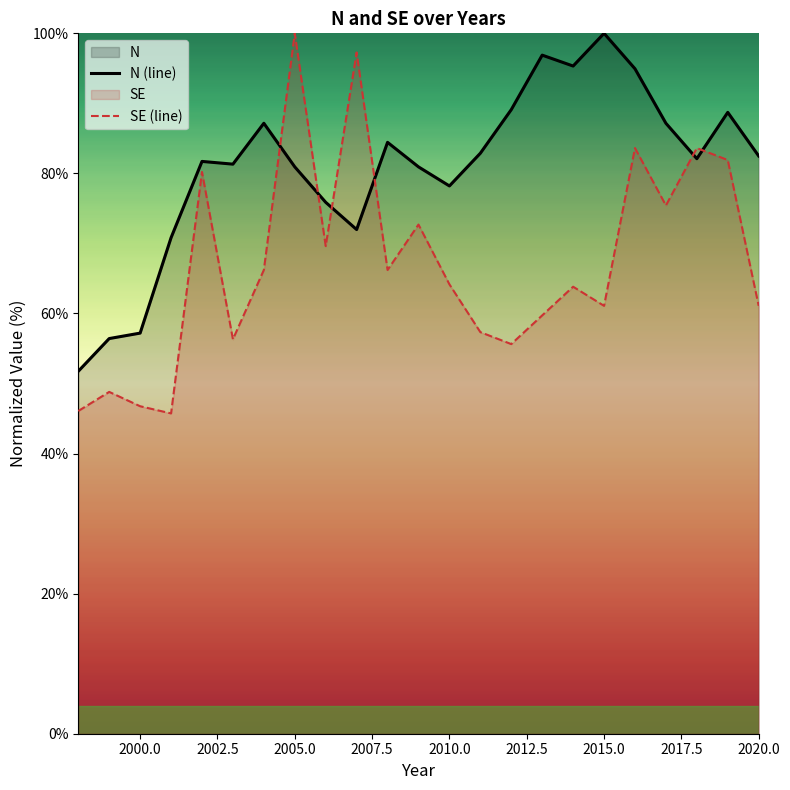

What is the maximum value shown in the chart?

100.0